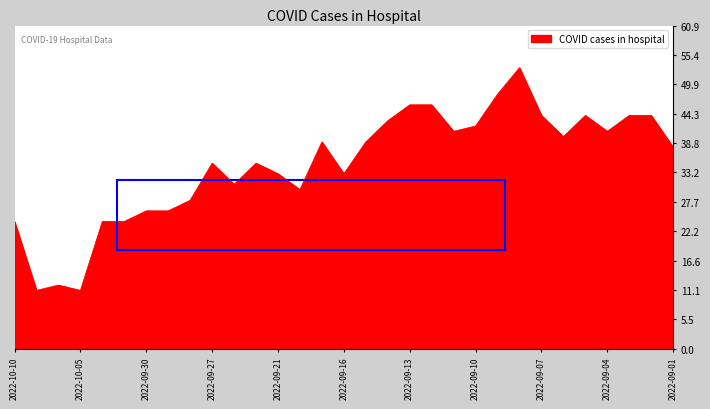

What is the maximum value shown in the chart?

53